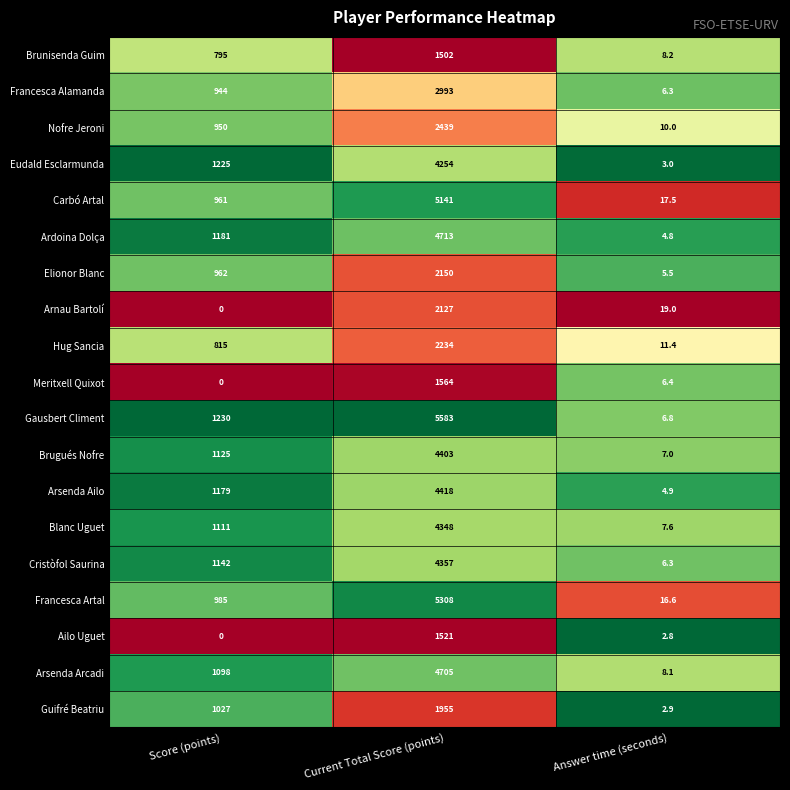

What is the difference between the Cristòfol Saurina values at Answer time (seconds) and Current Total Score (points)?

4350.7